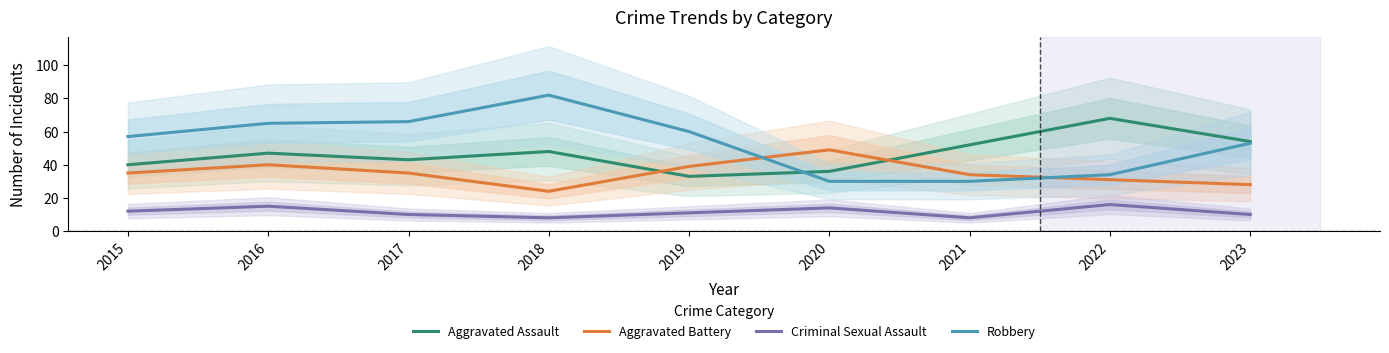

List the series in order of their overall mean, highest first.

Robbery, Aggravated Assault, Aggravated Battery, Criminal Sexual Assault